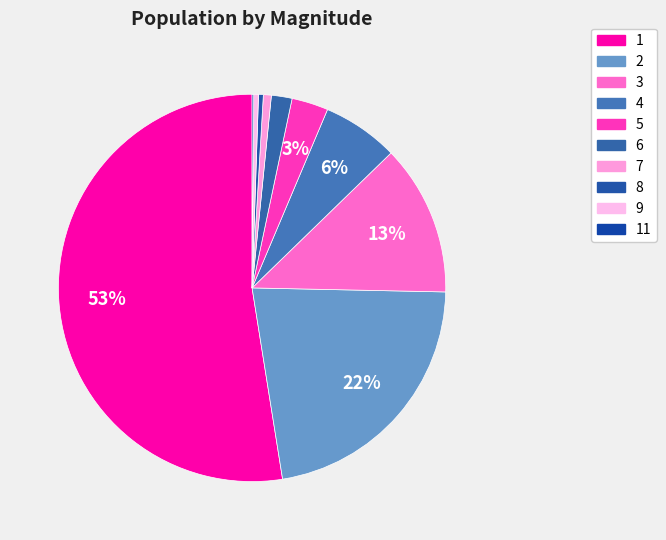

The 4 slice represents 14% of the pie. True or false?

False